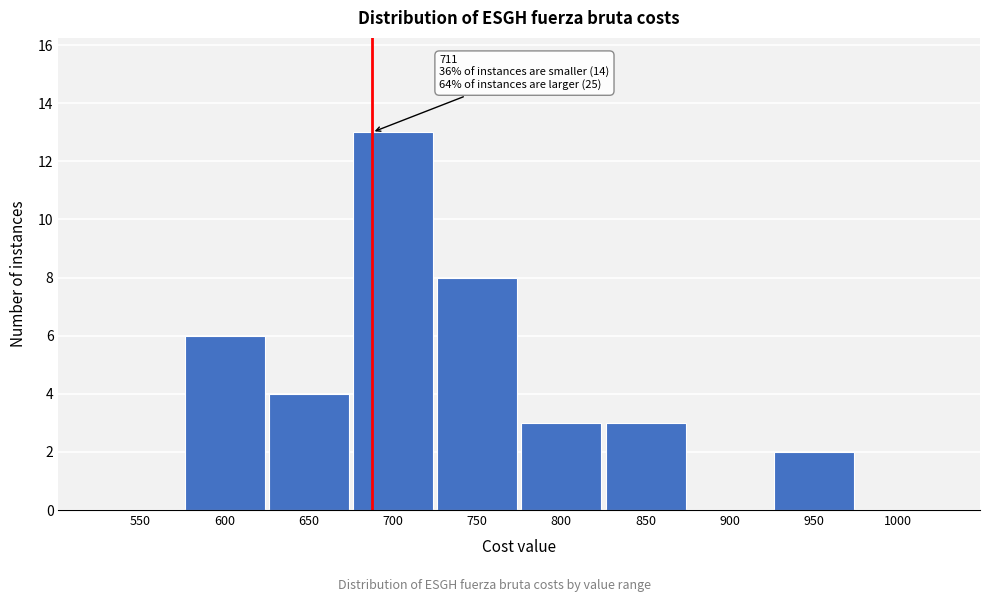

Reading left to right, what are all the values shown in this chart?

550=0	600=6	650=4	700=13	750=8	800=3	850=3	900=0	950=2	1000=0